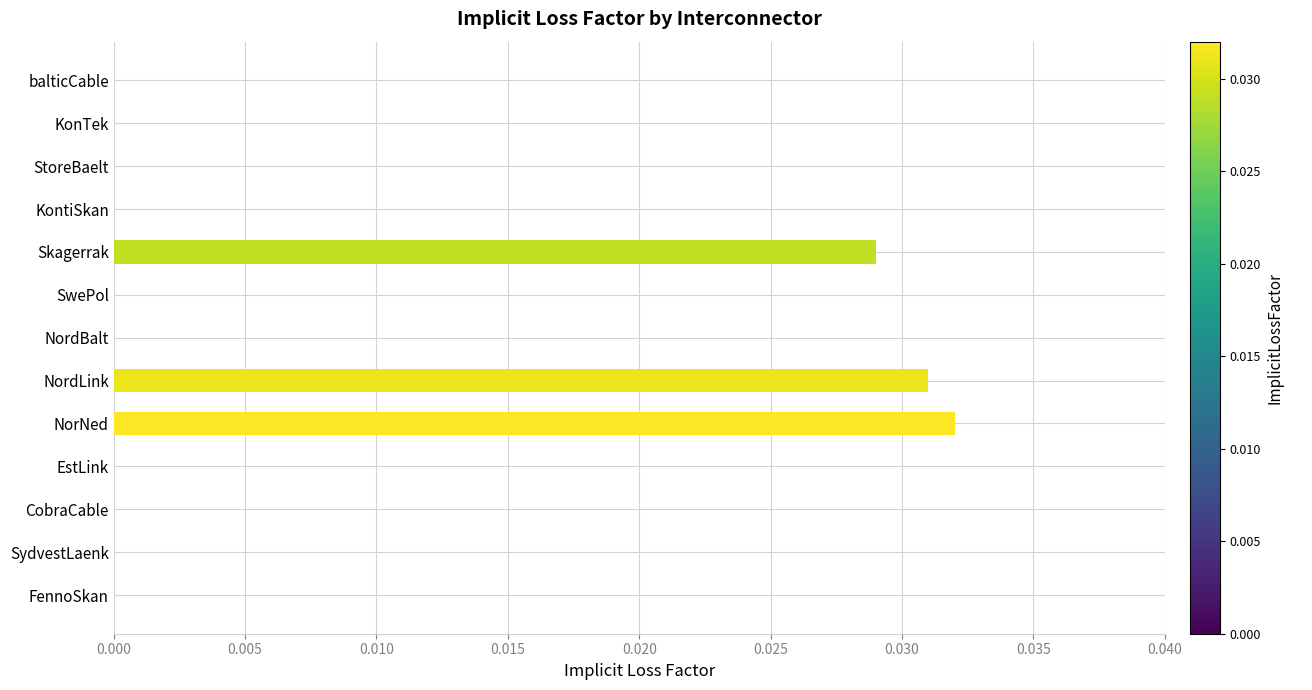

Which label corresponds to the largest value in the chart?

NorNed